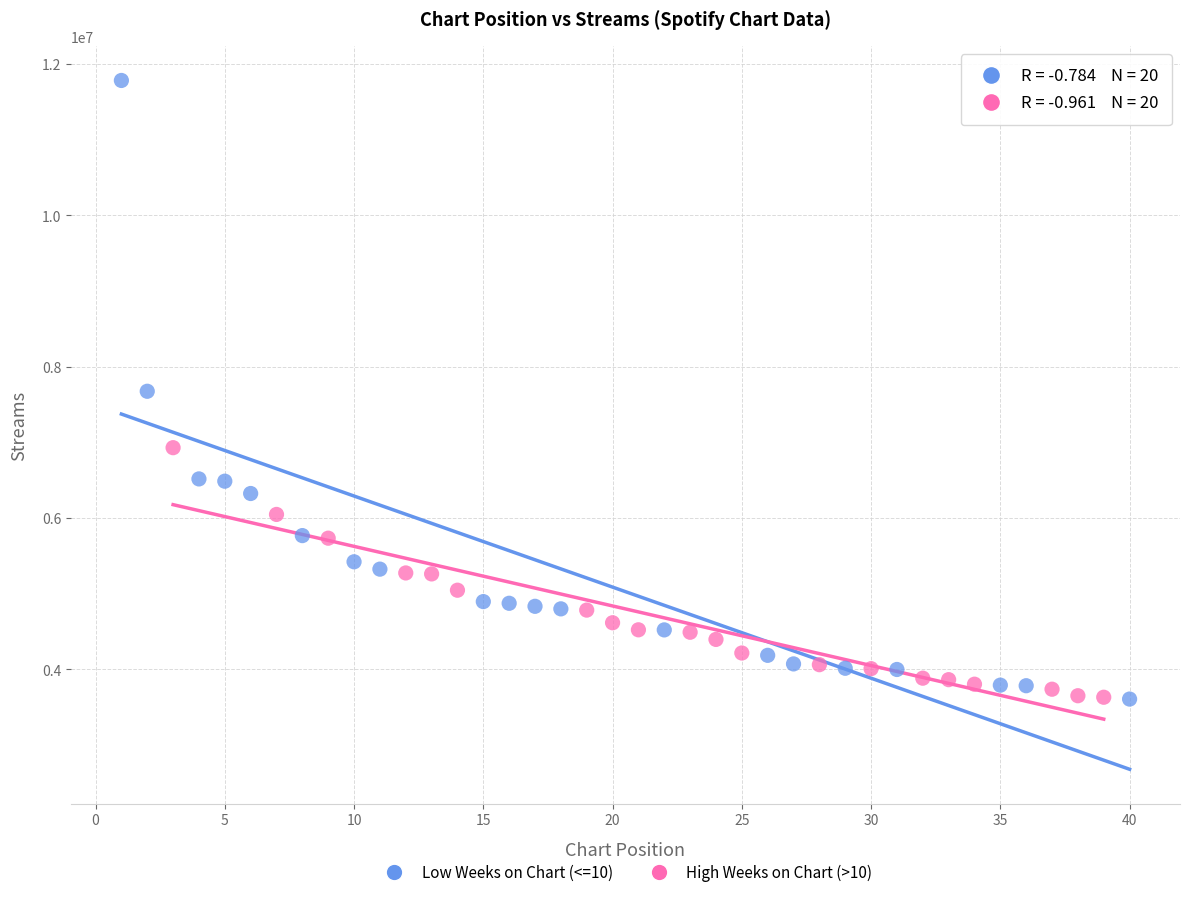

Which series has the largest Y range (max minus min)?

Low Weeks on Chart (<=10)